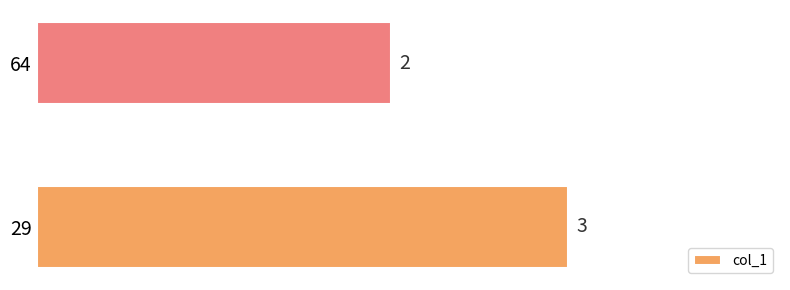

Between 29 and 64, which is larger?

29